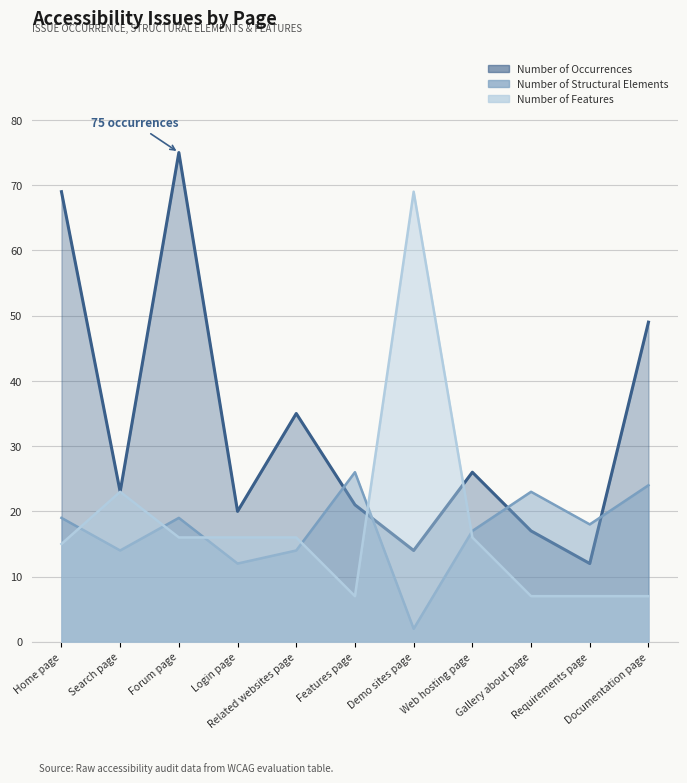

Reading right to left, list all the values displayed in this chart.

Number of Occurrences: 49	12	17	26	14	21	35	20	75	23	69
Number of Structural Elements: 24	18	23	17	2	26	14	12	19	14	19
Number of Features: 7	7	7	16	69	7	16	16	16	23	15